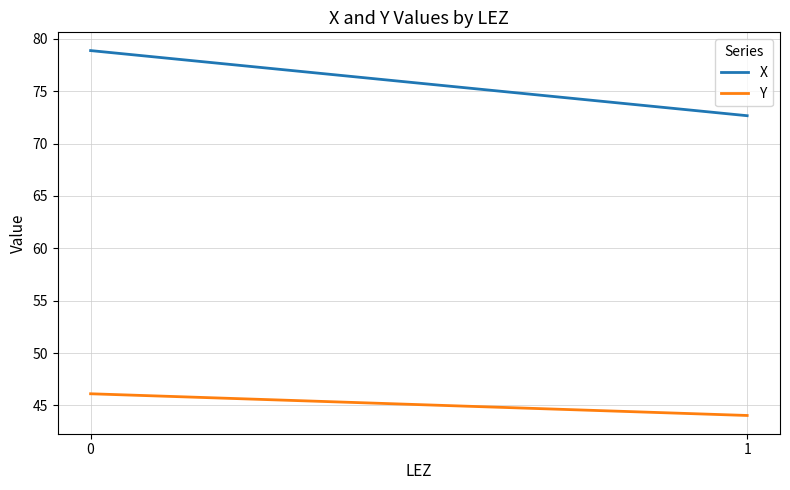

How many lines are shown in the chart?

2